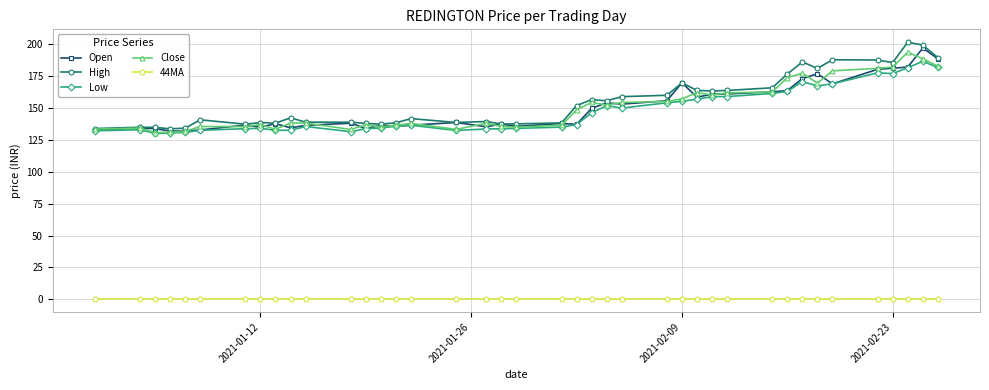

True or false: 44MA and Low intersect in this chart.

False